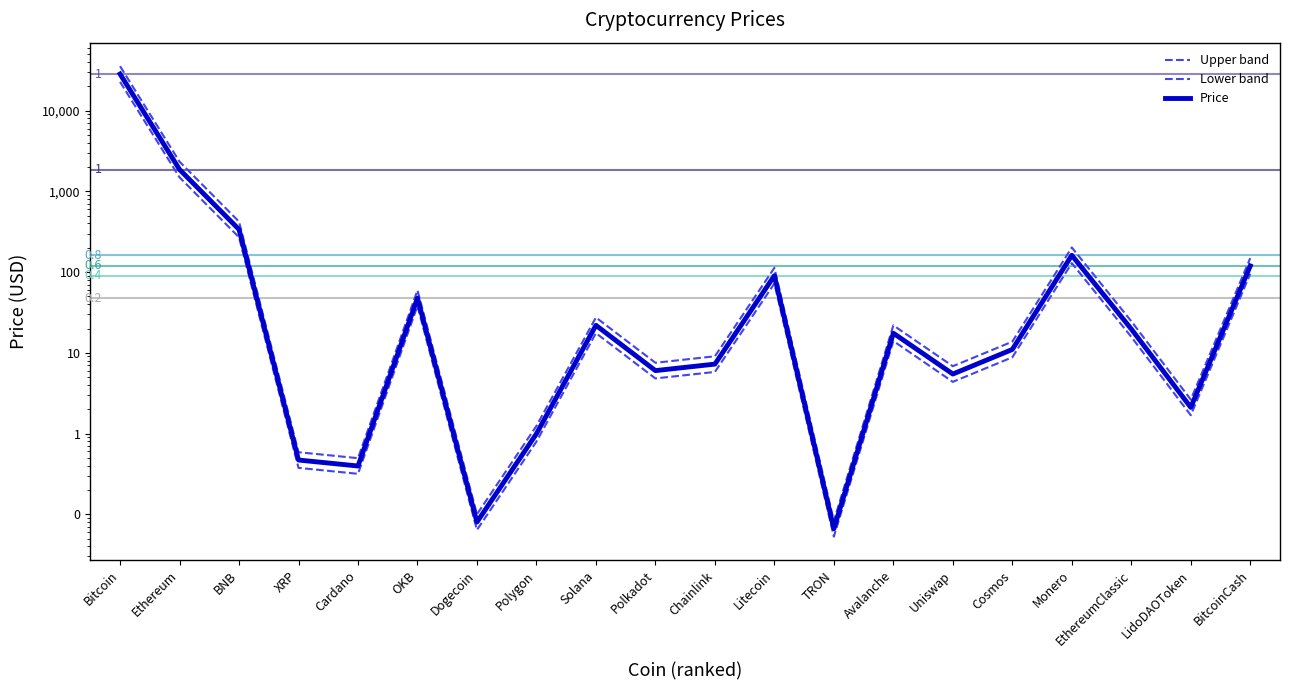

What is the average value of the Lower band series?

1243.8